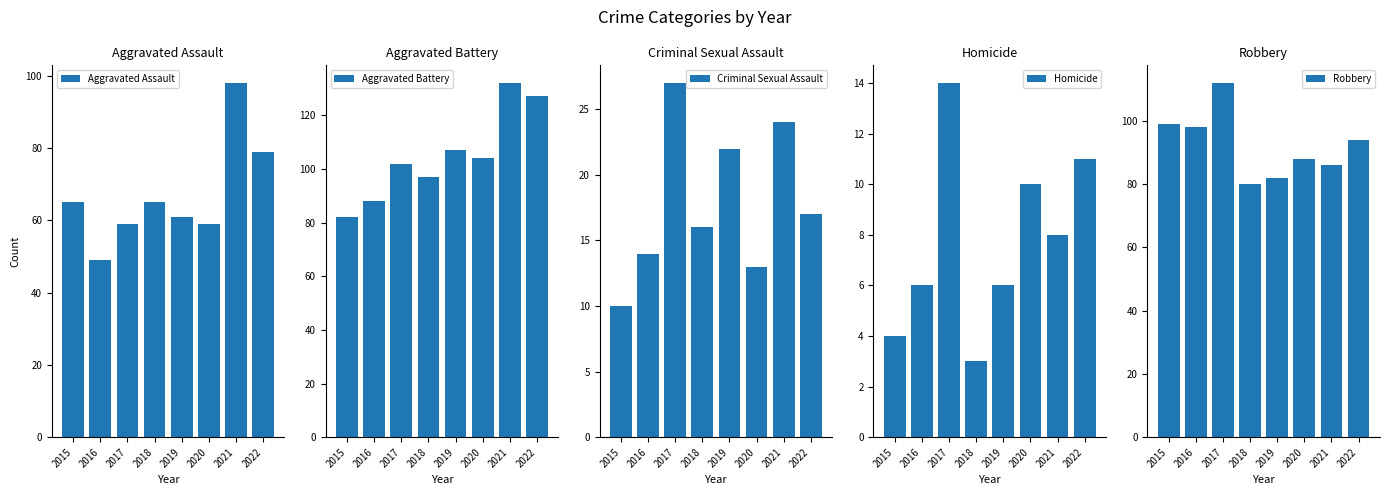

Reading left to right, extract all data points from this chart.

Aggravated Assault: 65	49	59	65	61	59	98	79
Aggravated Battery: 82	88	102	97	107	104	132	127
Criminal Sexual Assault: 10	14	27	16	22	13	24	17
Homicide: 4	6	14	3	6	10	8	11
Robbery: 99	98	112	80	82	88	86	94